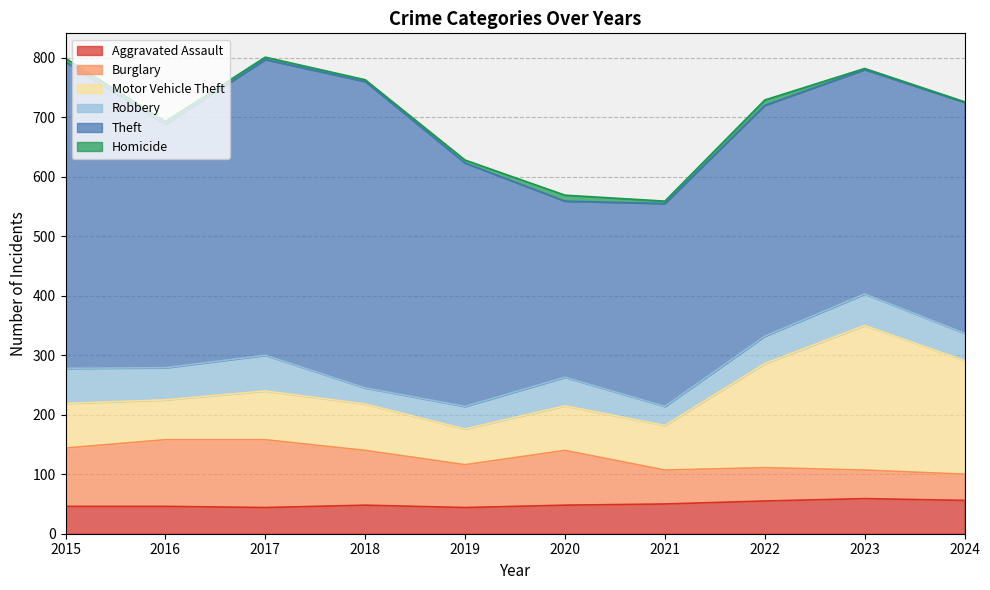

Which series changed the most between 2018 and 2022?

Theft